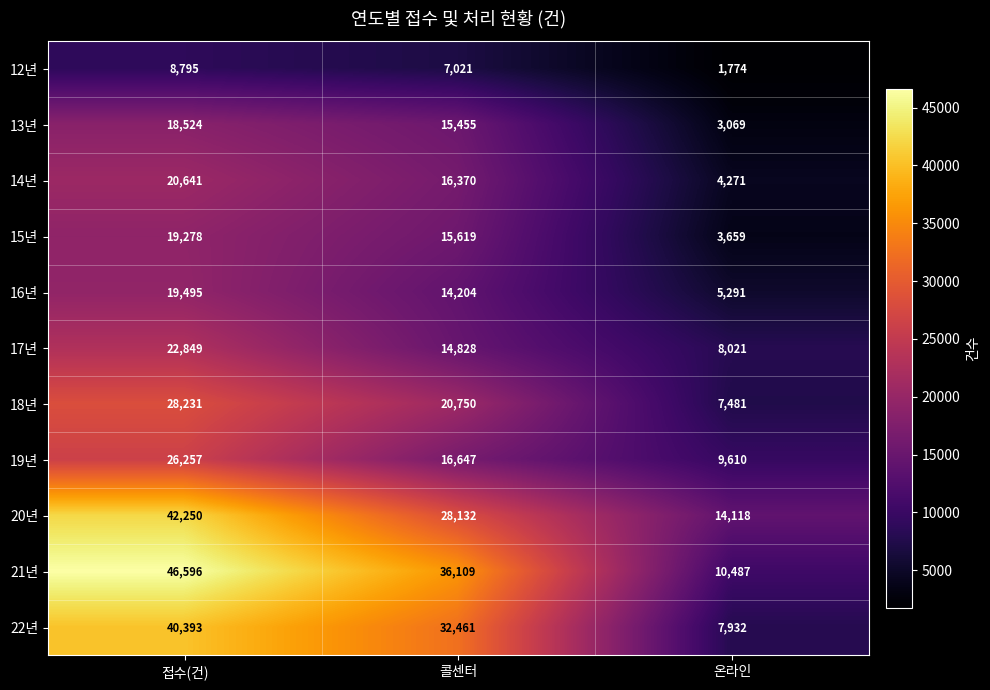

What value does the 22년 series have at 콜센터, to the nearest 50?

32450